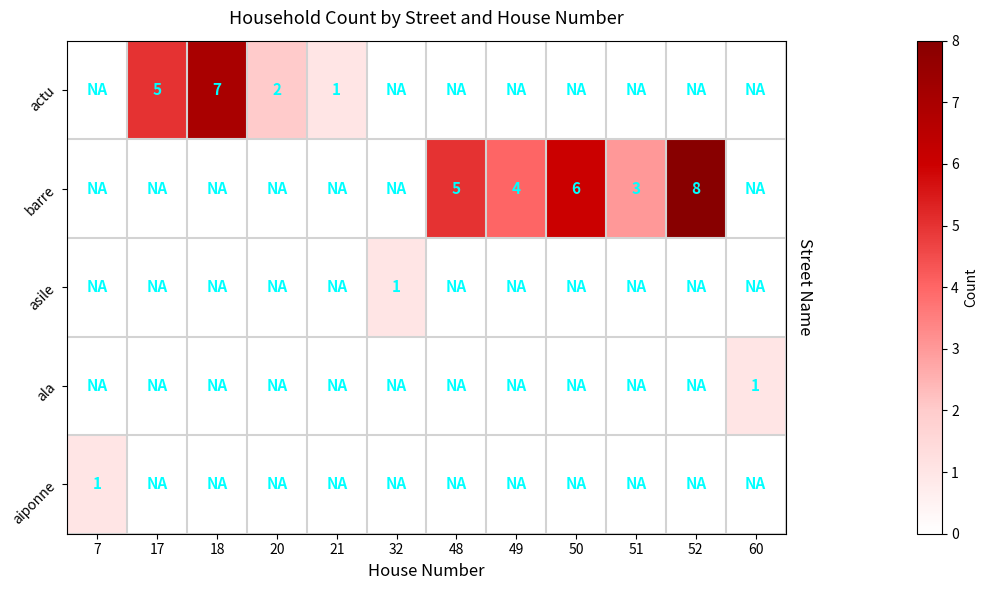

What is the smallest value displayed?

1.0